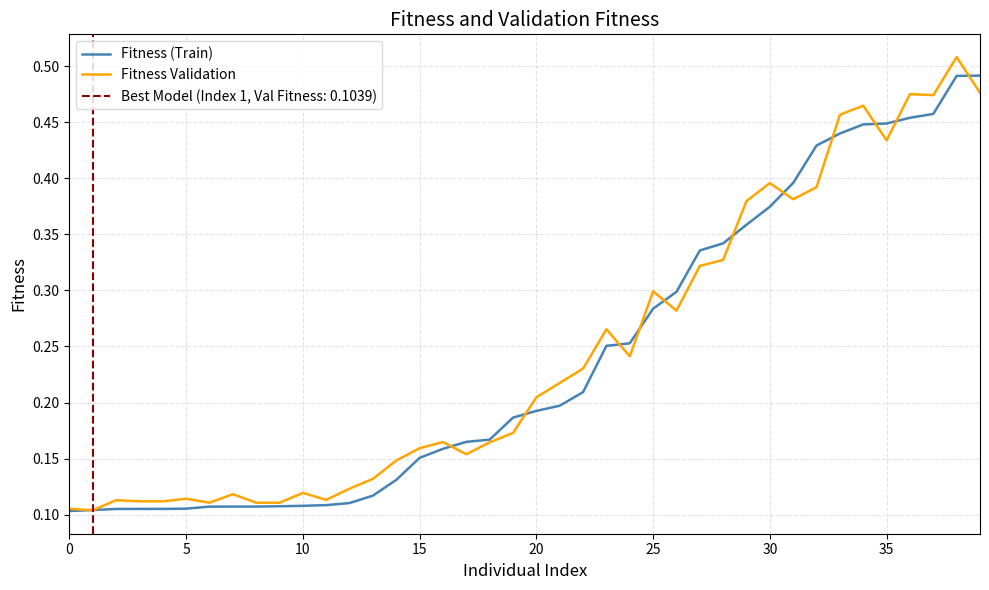

What is the minimum value for Fitness Validation?

0.1